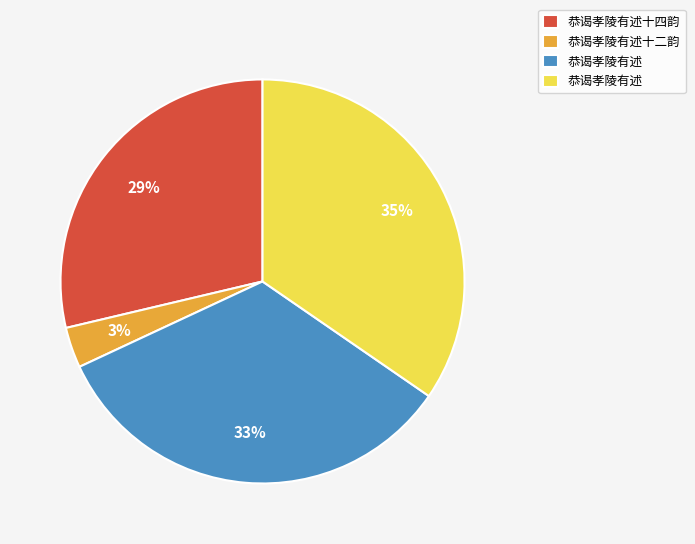

How many slices are in this pie chart?

4